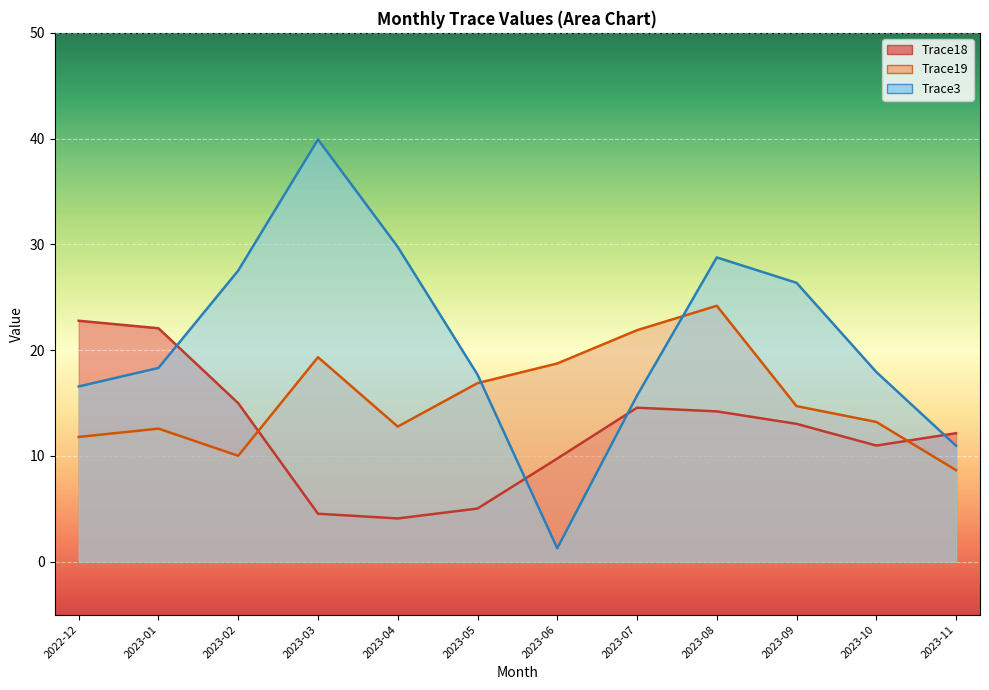

At how many categories does at least one series exceed 3?

12